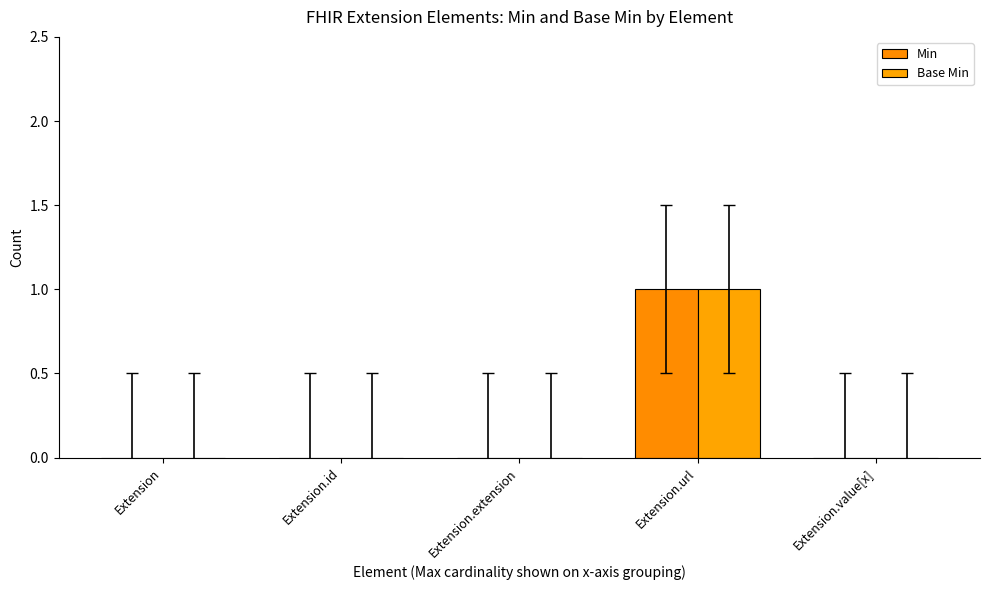

At Extension.id, list the series in order from largest to smallest.

Min, Base Min